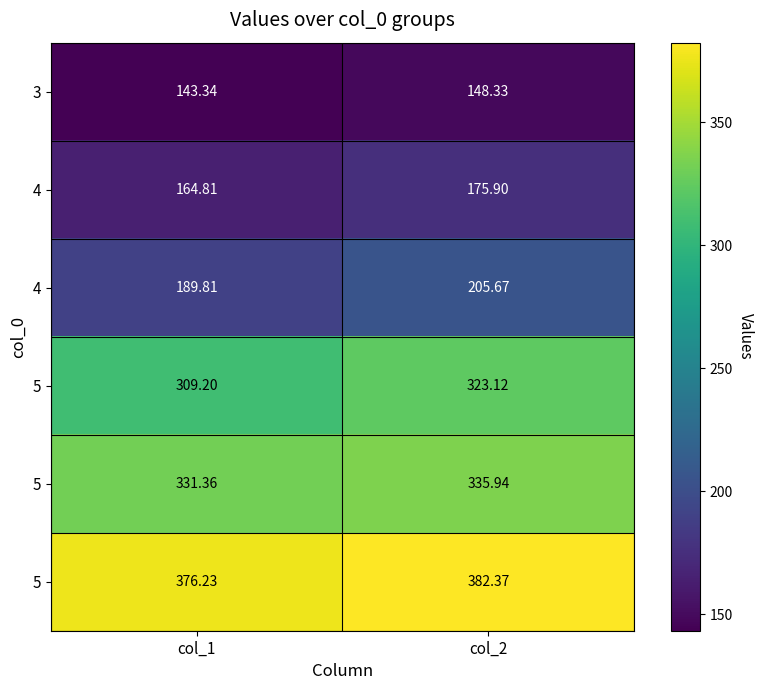

How many data points does each series have?

2